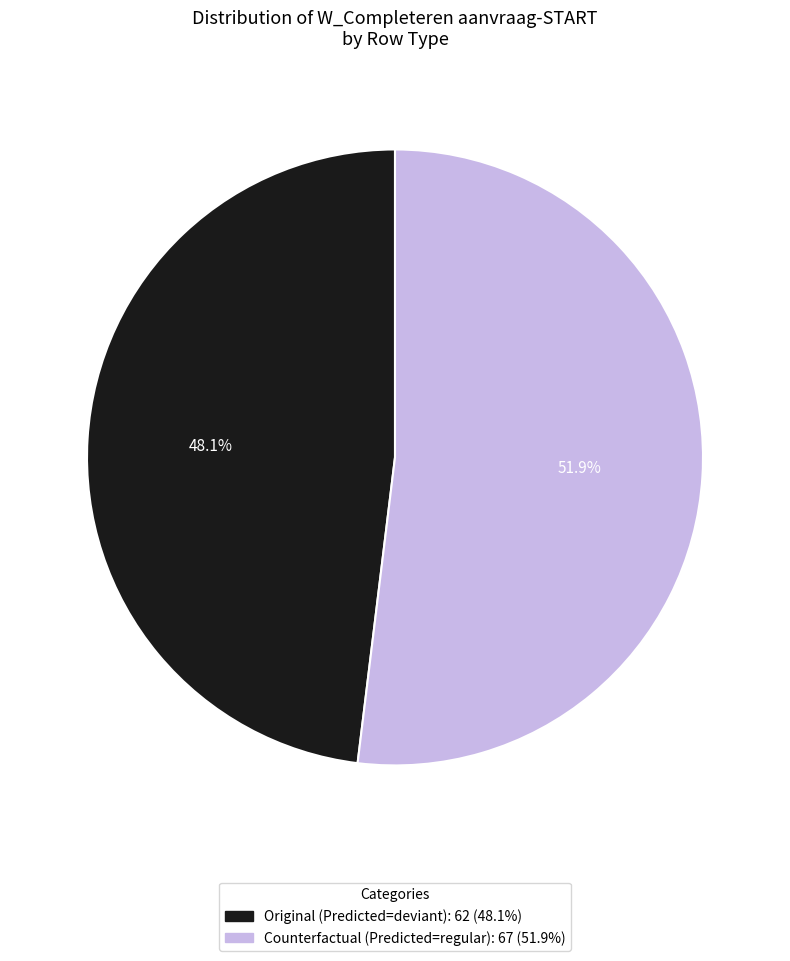

Rank the categories by value from highest to lowest.

Counterfactual, Original